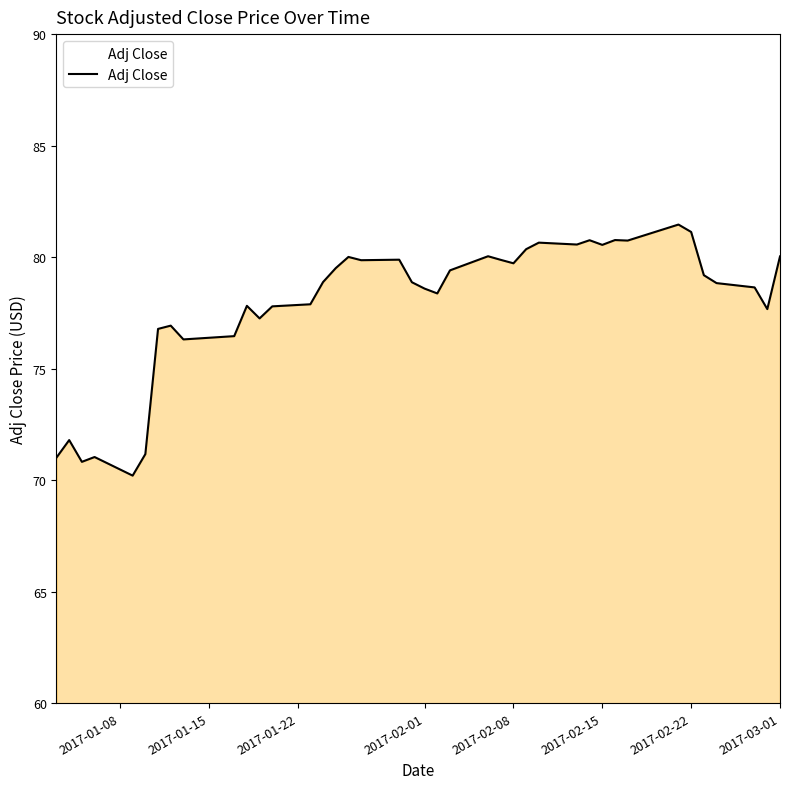

True or false: the data has more than 1 interior local peaks.

True